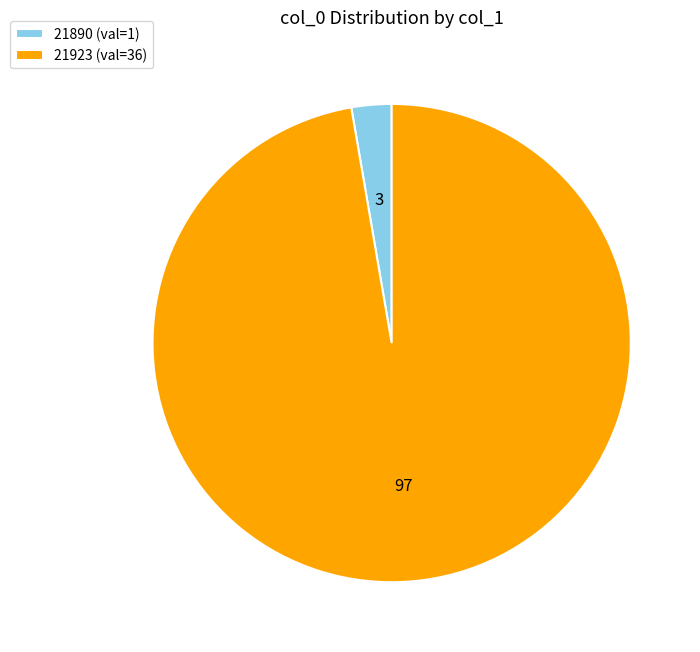

Count the number of slices in the pie.

2